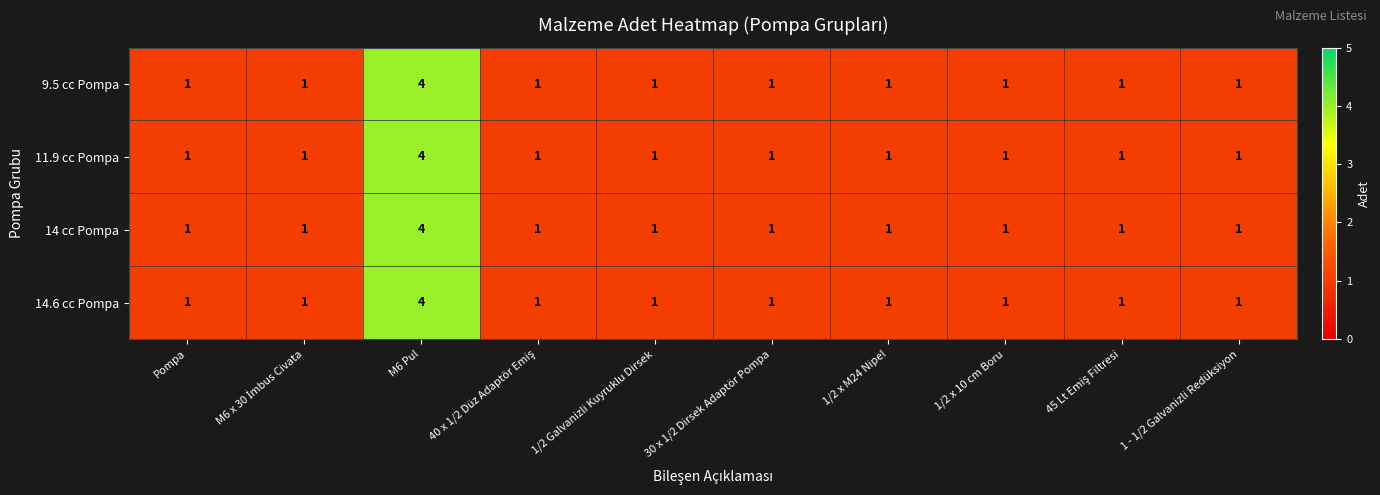

Is the value of 14.6 cc Pompa at M6 Pul greater than the value of 14 cc Pompa at 1/2 x M24 Nipel?

Yes